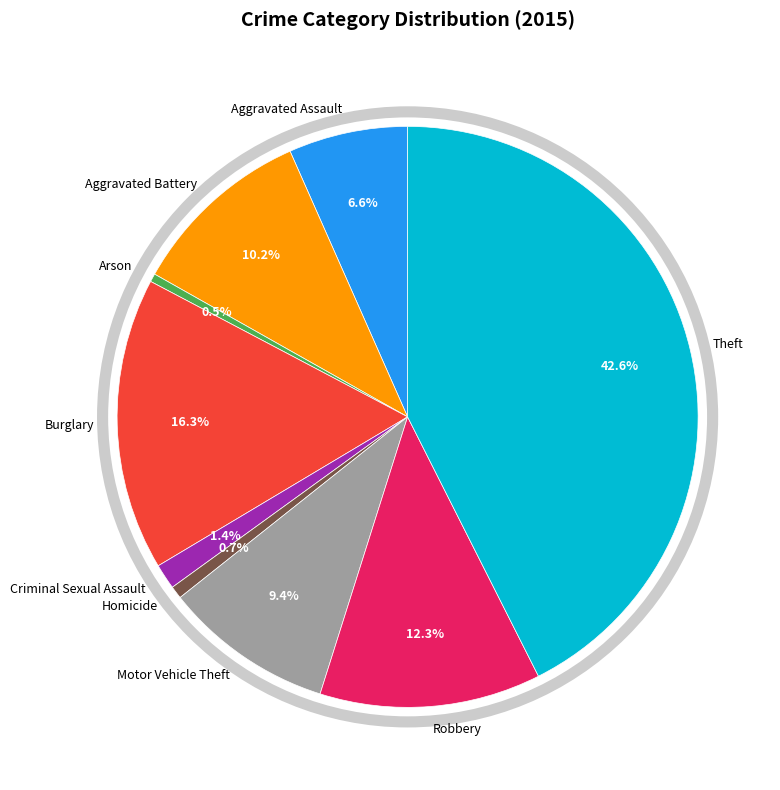

True or false: Theft accounts for 55% of the total.

False